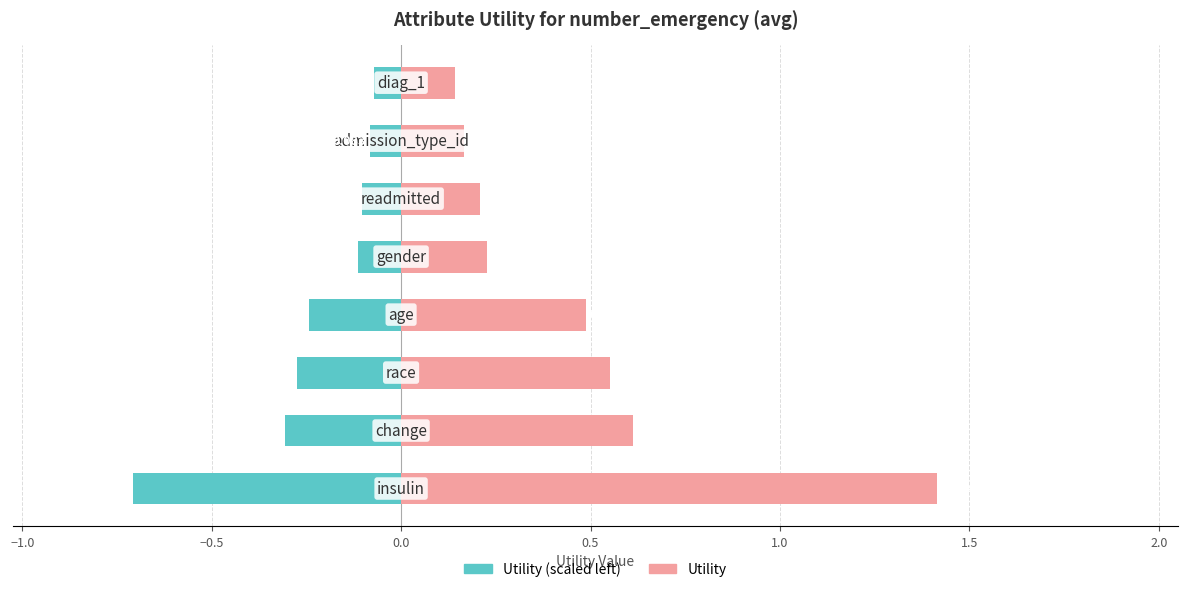

At how many categories does at least one series exceed 0?

8